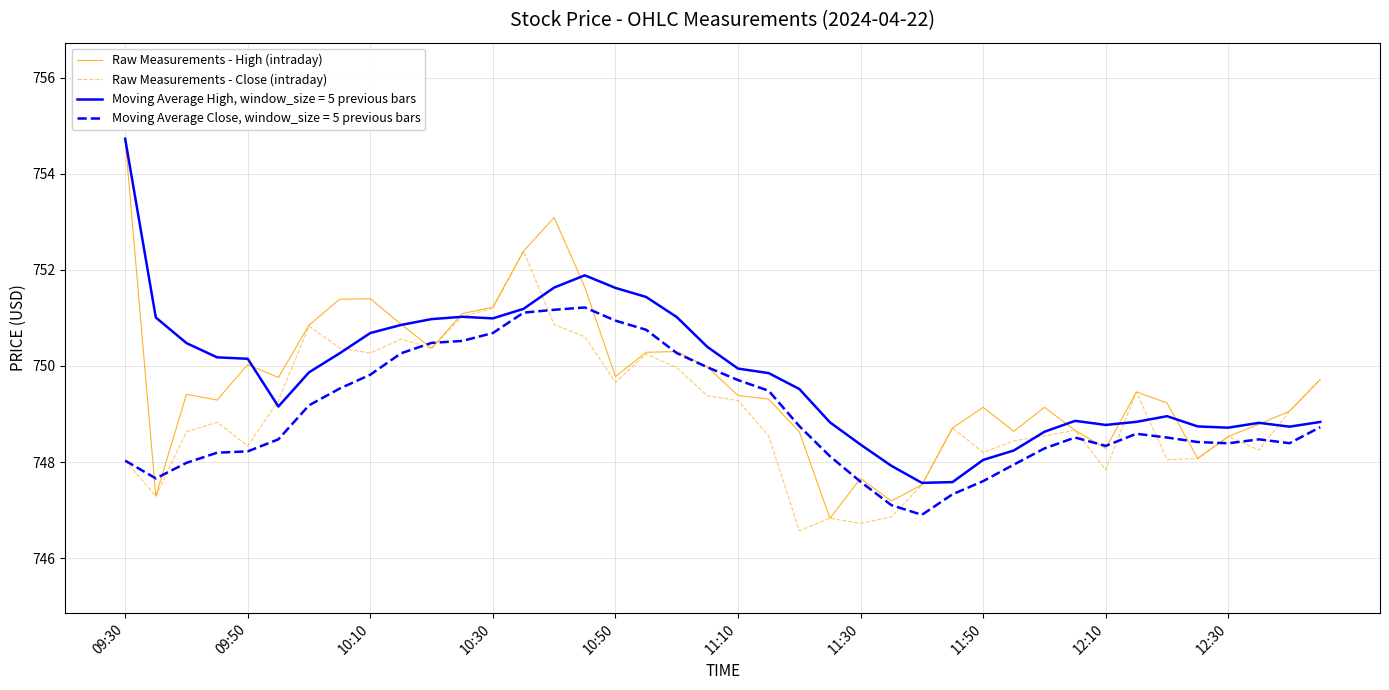

What is the maximum value for Moving Average Close, window_size = 5 previous bars?

751.2